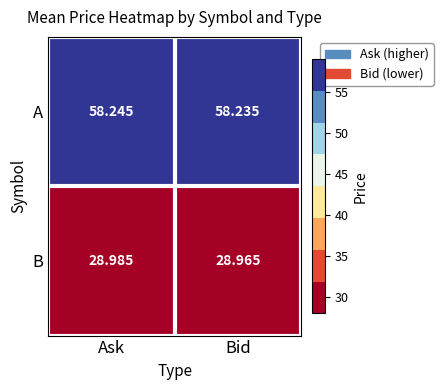

List the series in order of their overall mean, highest first.

A, B